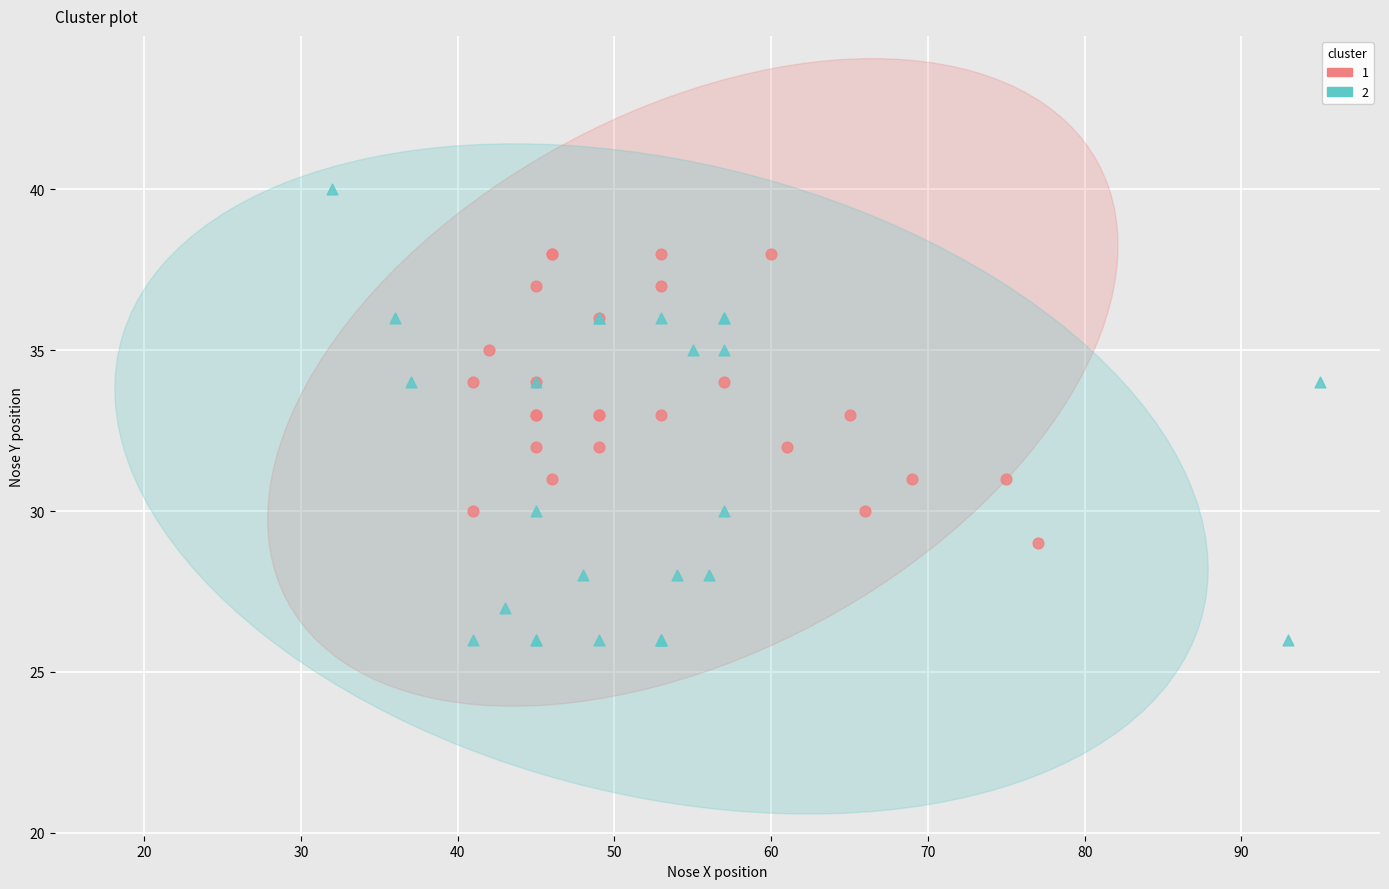

What are all the series names shown in the legend?

1, 2